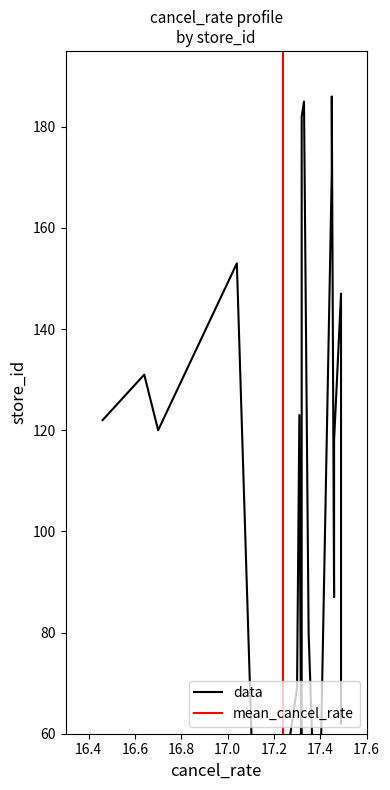

What position from the right is 130?

19